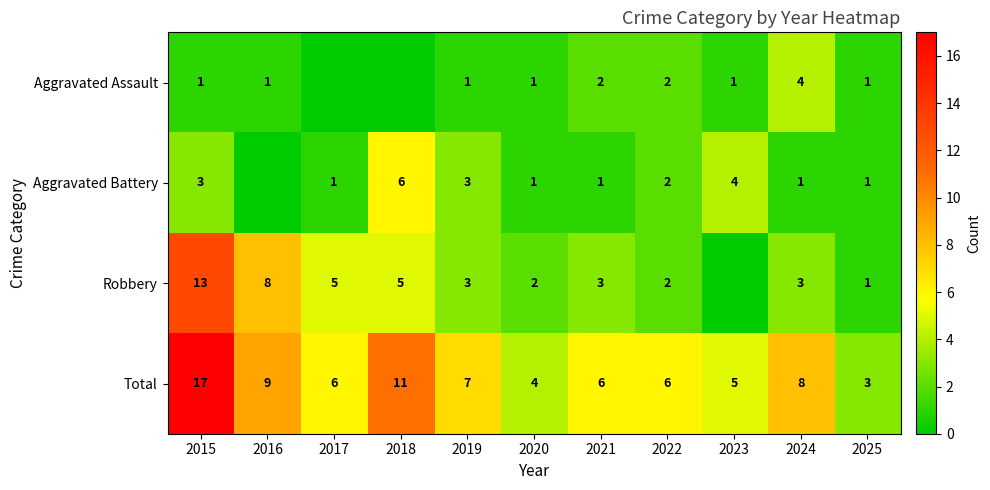

What is the difference between the maximum and second lowest values in the Total series?

13